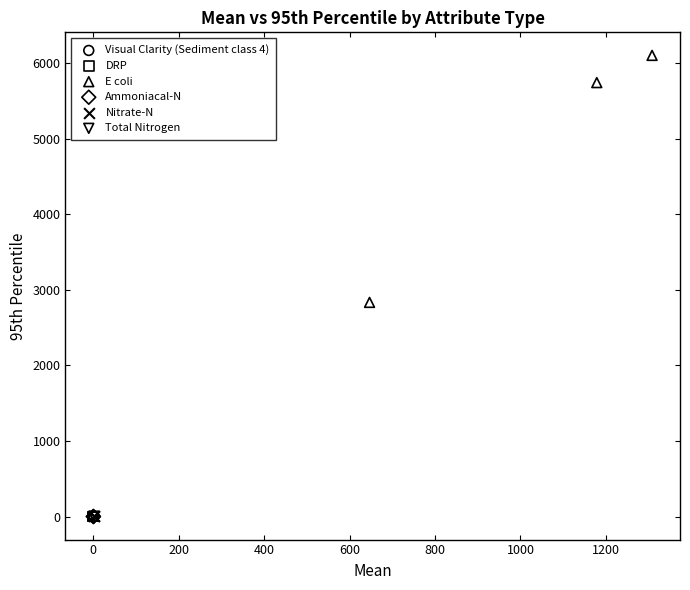

Which series reaches the maximum Y coordinate?

E coli